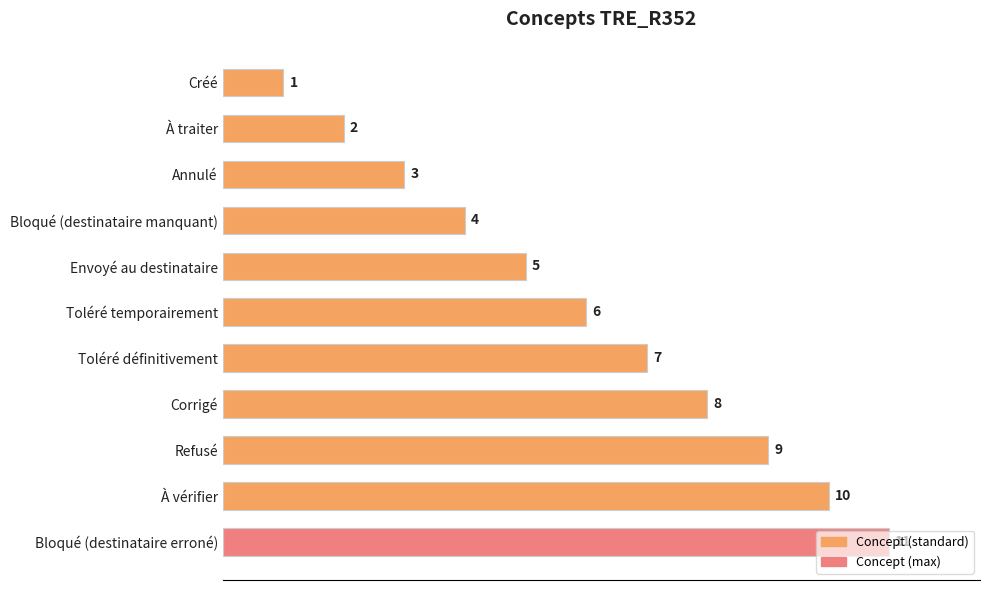

What is the label of the 5th bar from the bottom?

Toléré définitivement